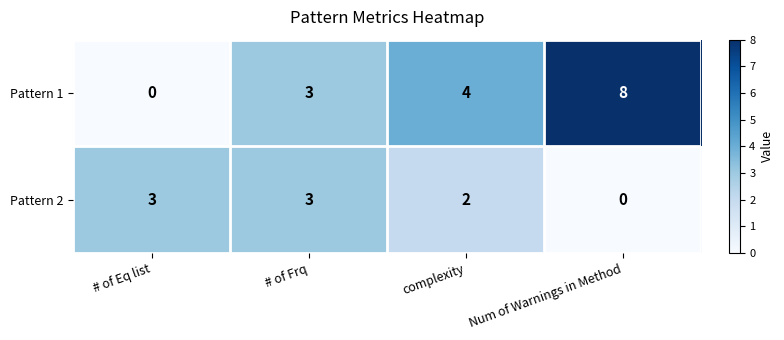

Which series has the largest total across all categories?

Pattern 1